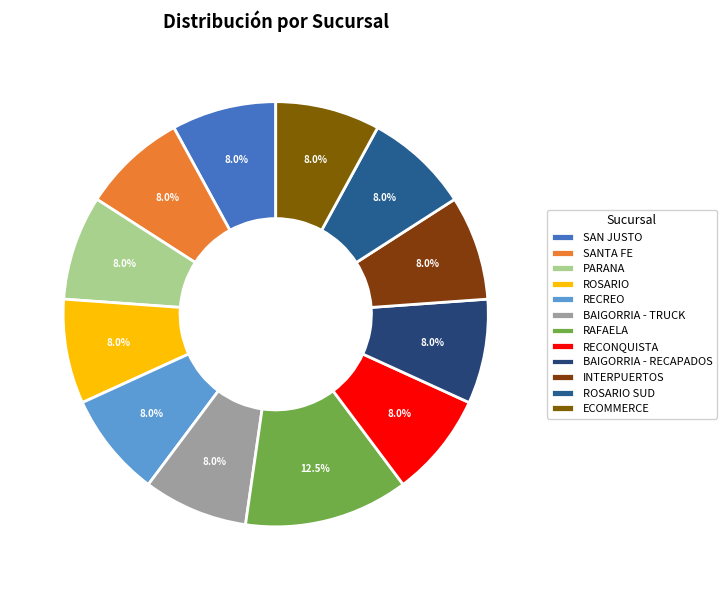

Does any single category account for the majority?

No